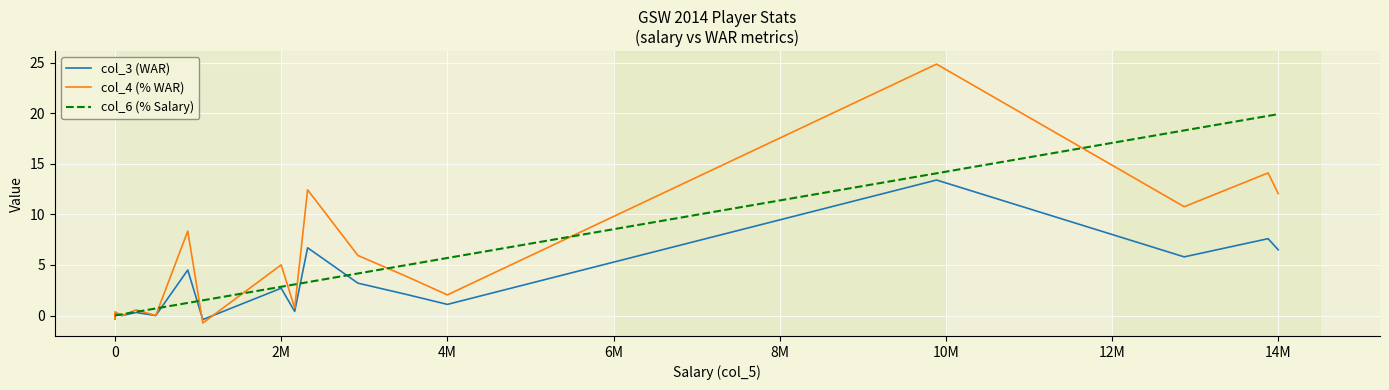

Is the value of col_6 (% Salary) at 17 greater than the value of col_3 (WAR) at 15?

Yes